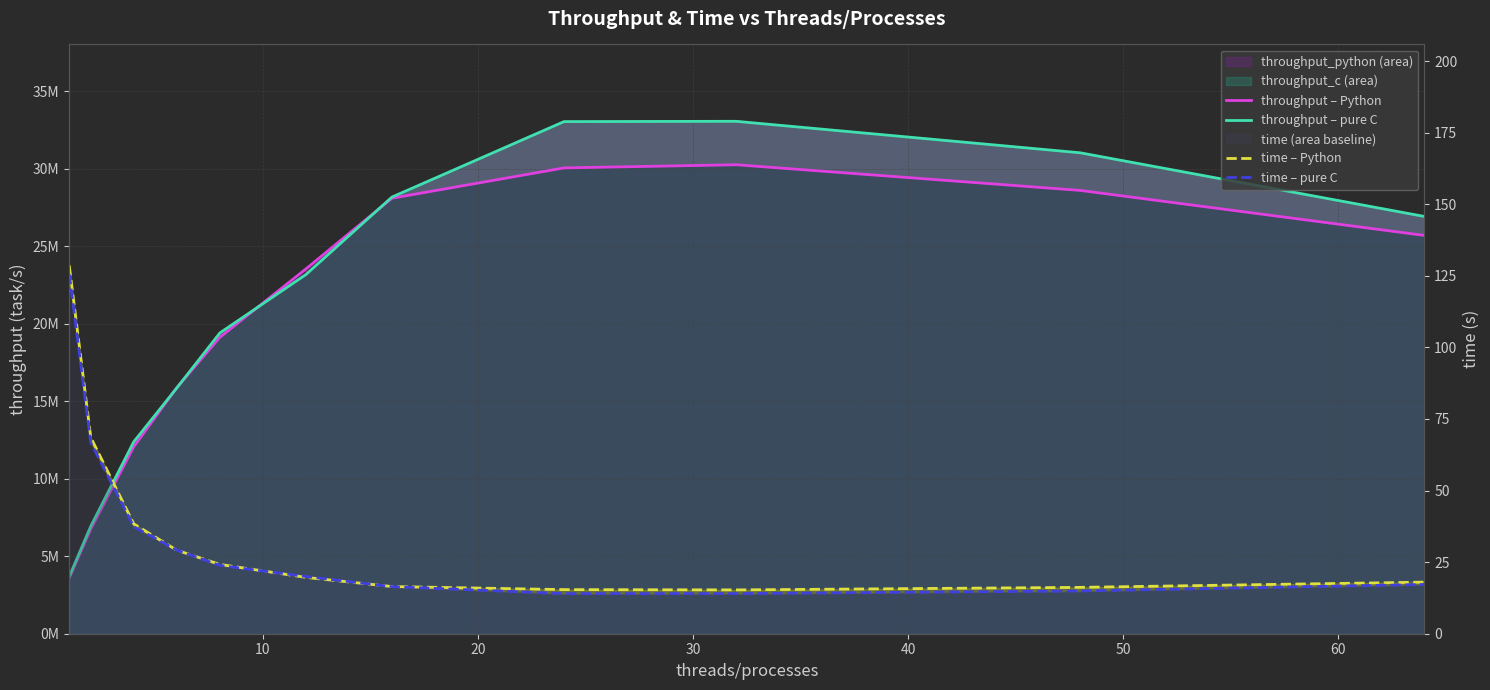

What is the difference between the throughput – Python values at 0 and 9?

25012119.8